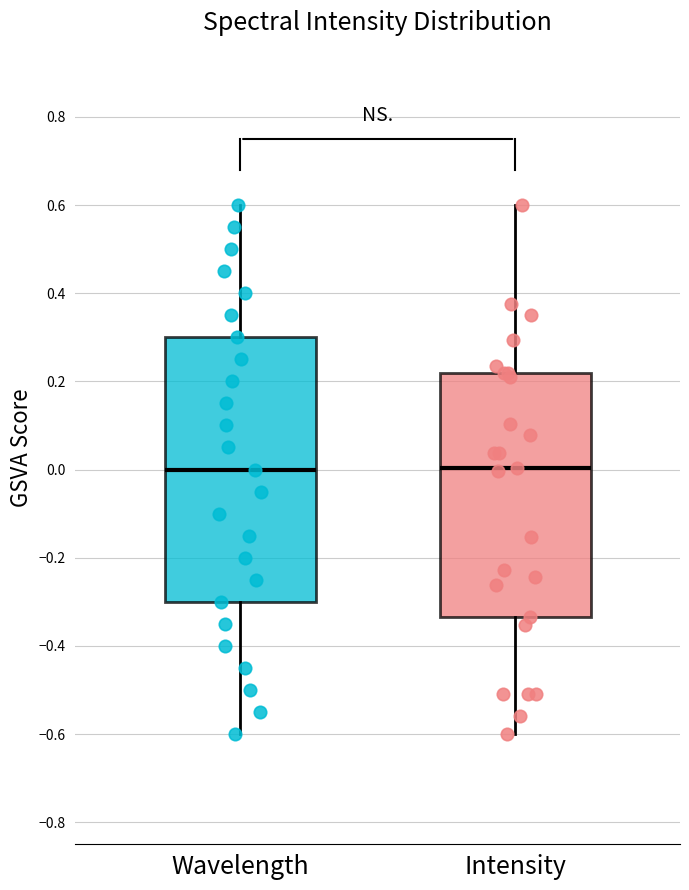

Where does the median line of the box for Wavelength sit on the y-axis? The values are not printed on the chart, so give them approximately, as read against the axis.

0.00